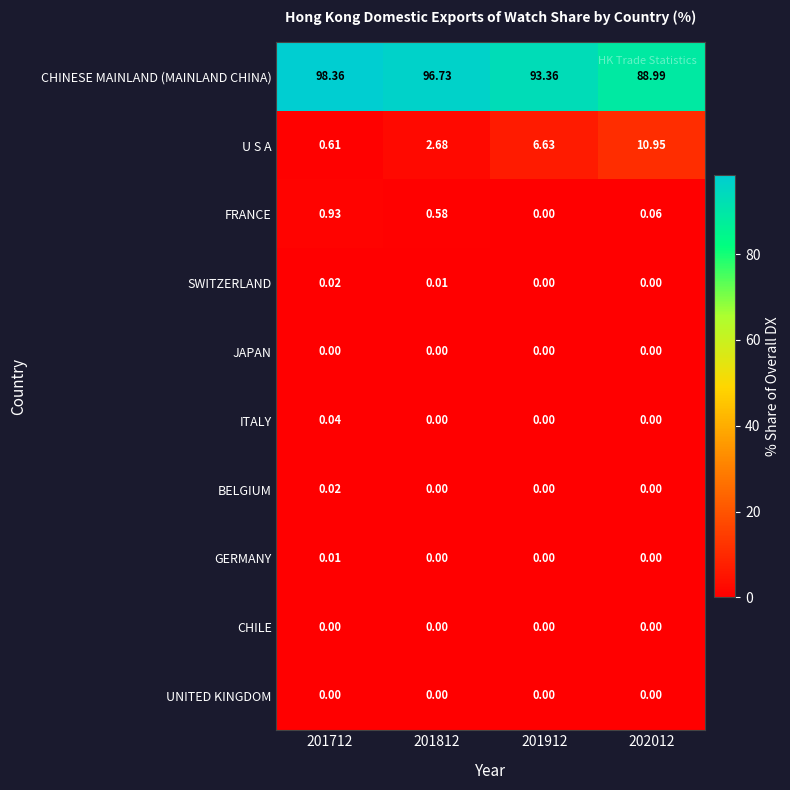

Which series has the largest range (max minus min)?

U S A